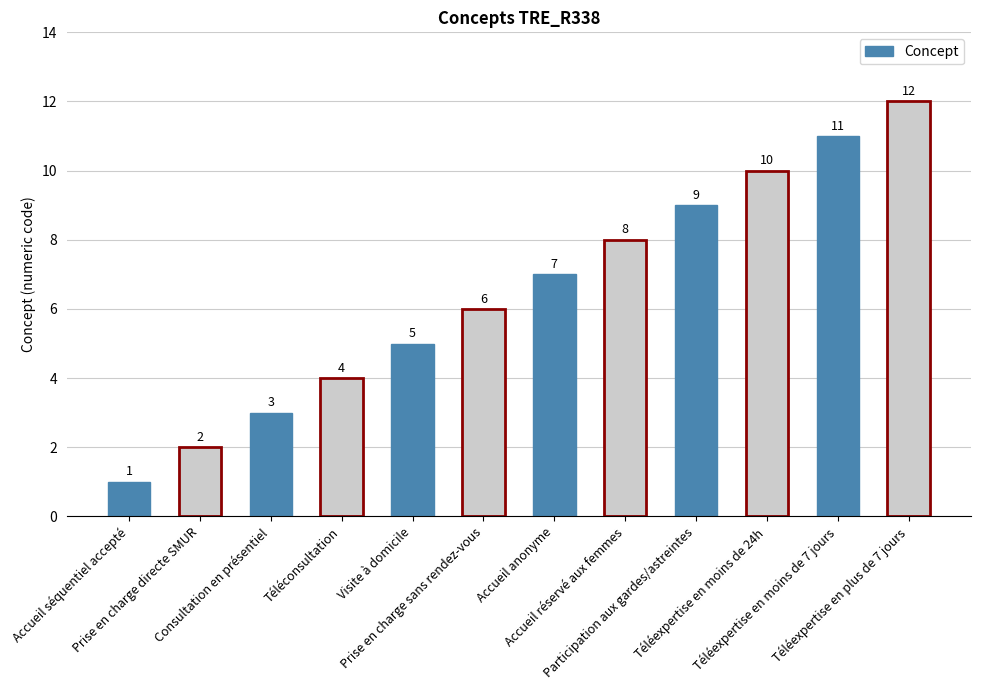

What is the sum of all values?

78